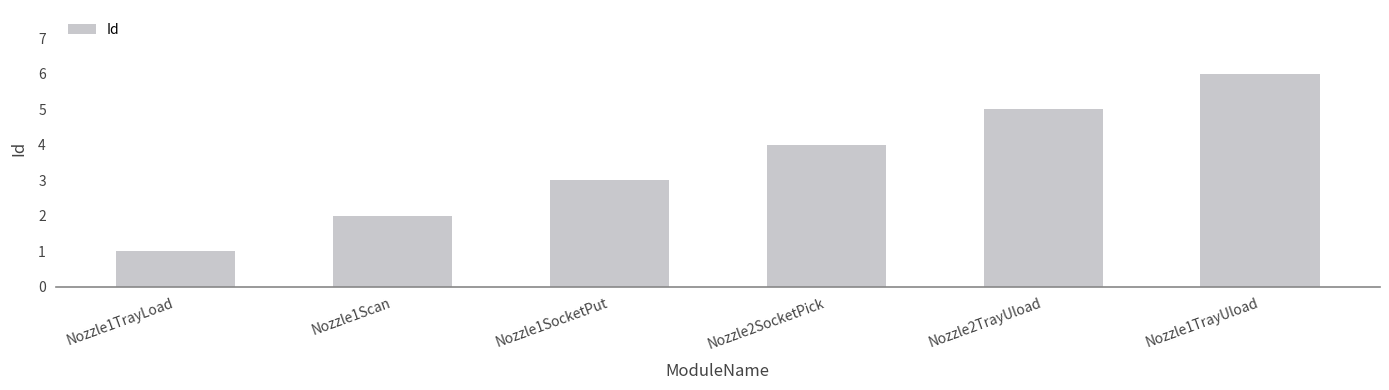

How many distinct data groups are displayed?

1